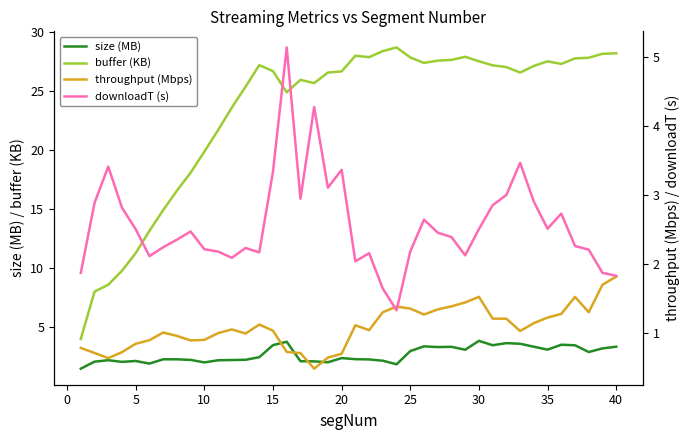

True or false: size (MB) has a value of 2.1 at 5.

True